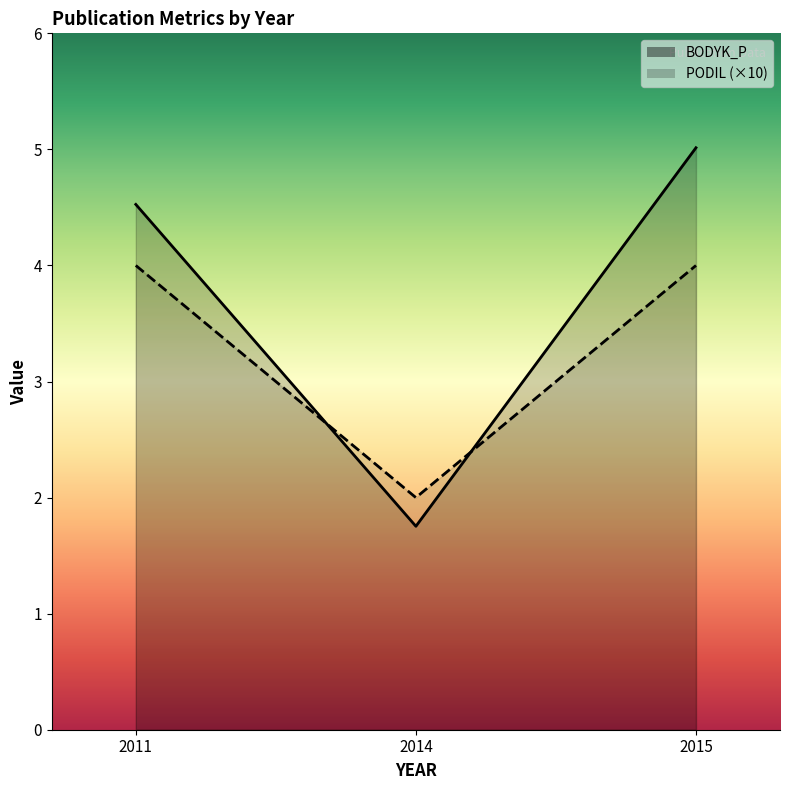

List the series in order of their peak value, lowest first.

PODIL, BODYK_P